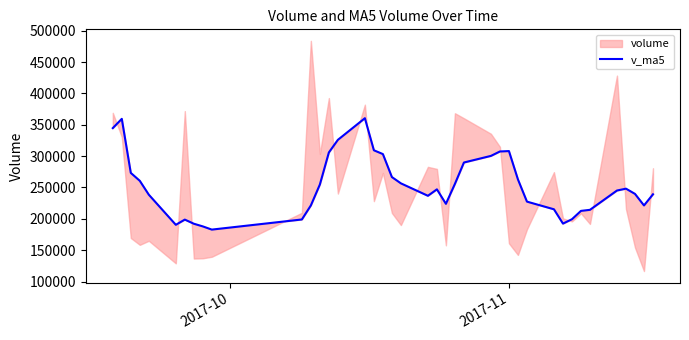

True or false: there are more than 0 points higher than both neighbors.

True